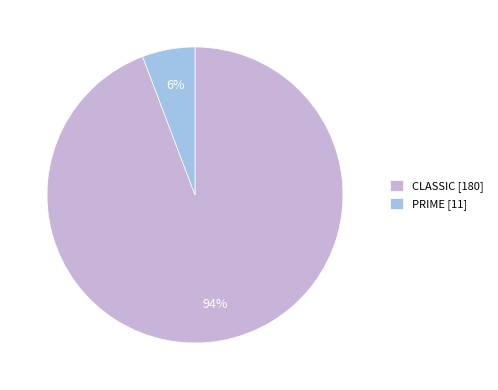

Which has a higher value, PRIME [11] or CLASSIC [180]?

CLASSIC [180]